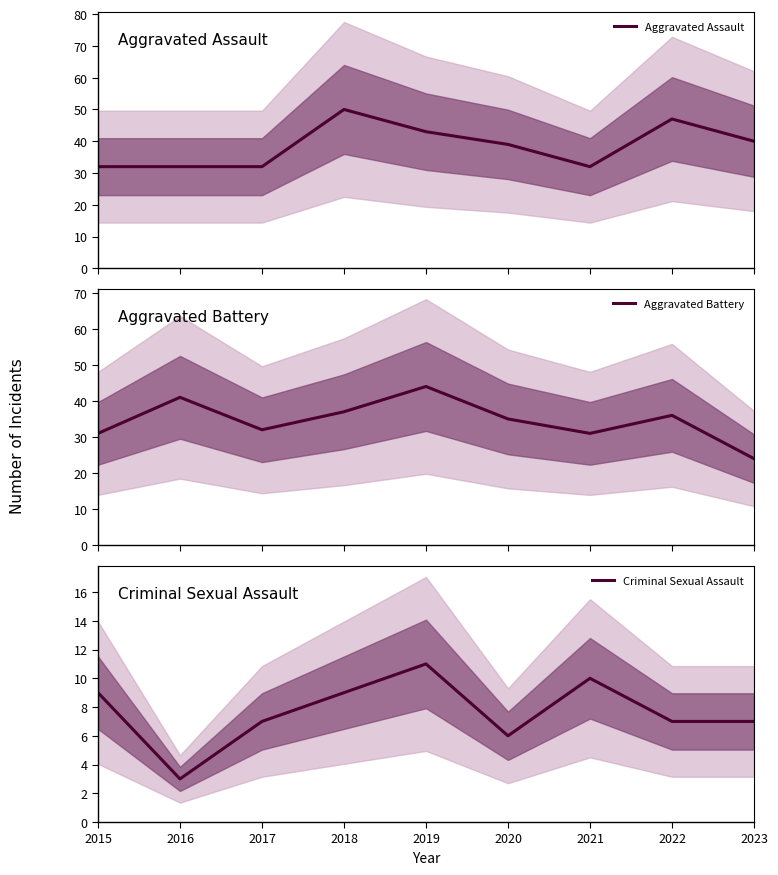

Between 2016 and 2022, which is larger?

2022